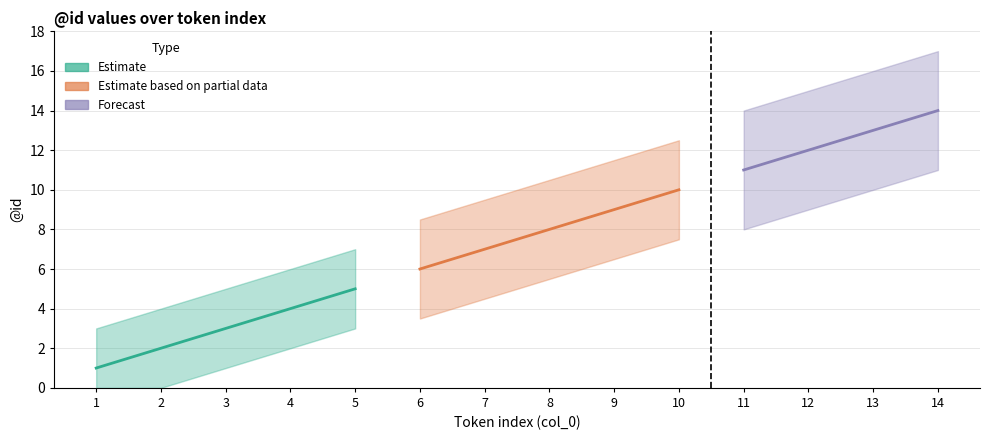

Between id_values and 9, which is larger?

9